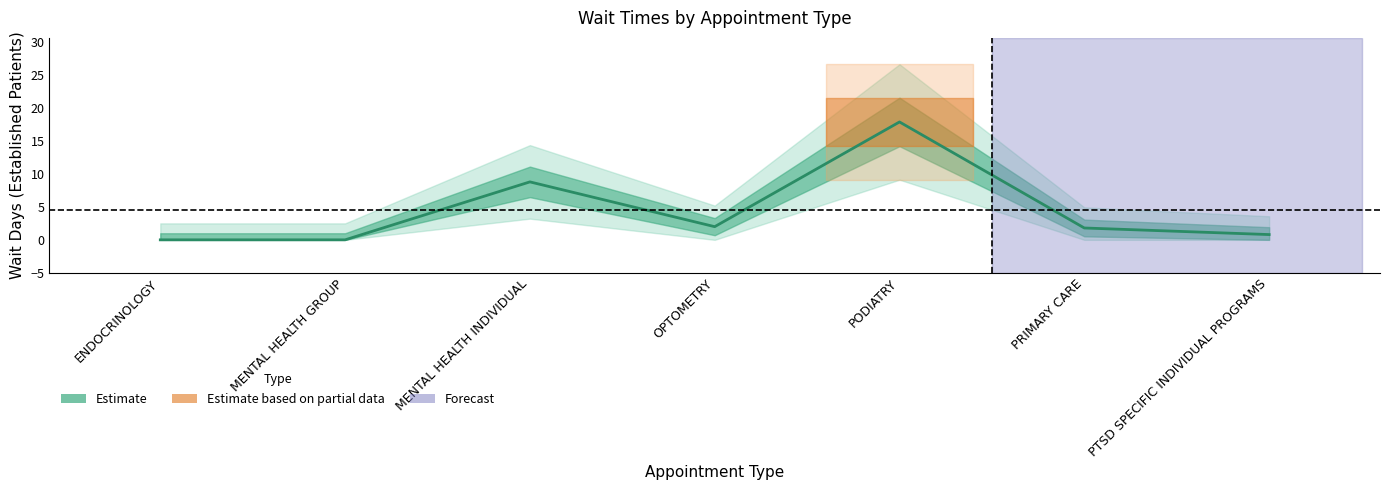

How many lines are shown in the chart?

1